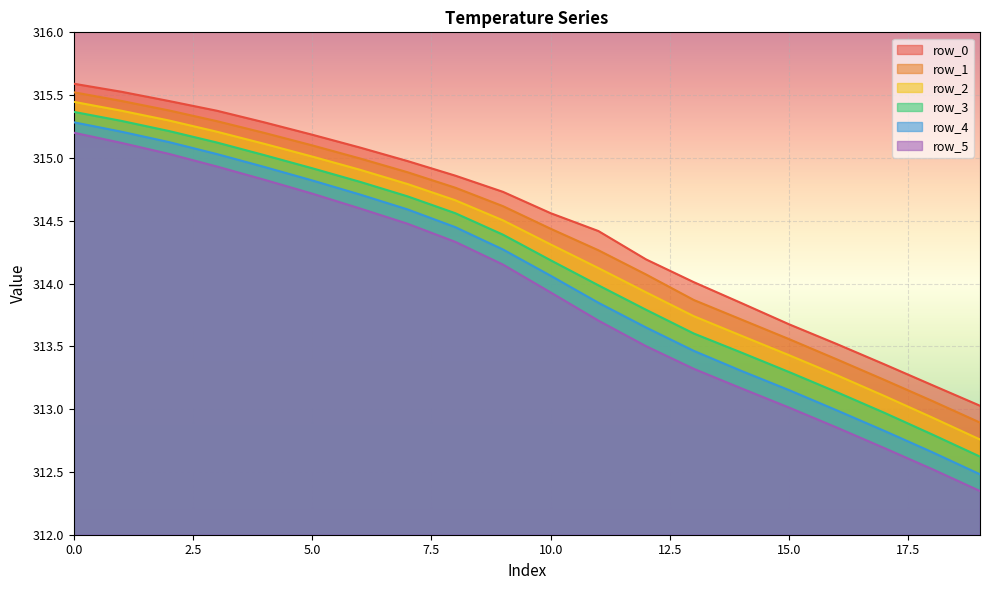

What is the spread (max minus min) of values at 11?

0.7